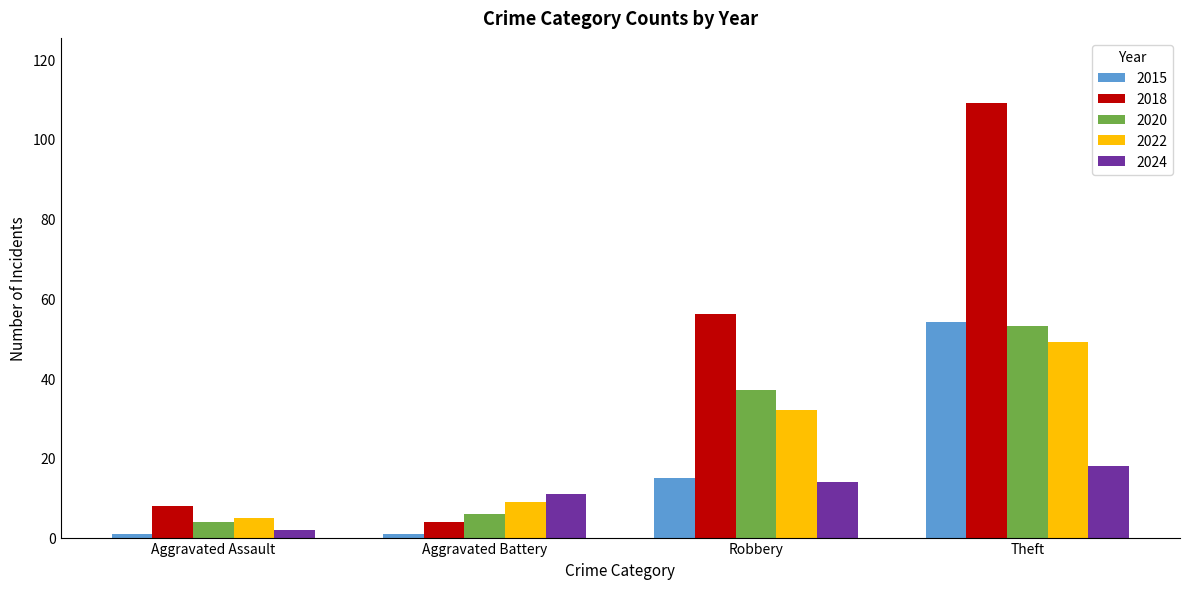

What is the difference between the 2022 values at Aggravated Battery and Robbery?

23